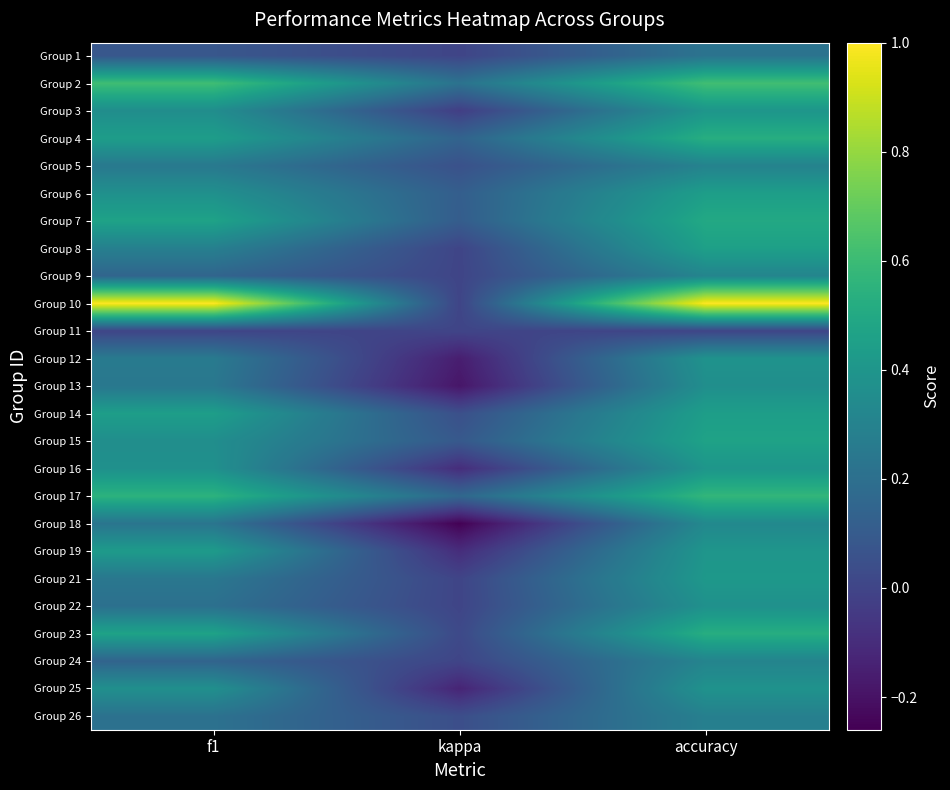

Reading left to right, extract all data points from this chart.

Group 1: f1=0.1	kappa=0.0	accuracy=0.2
Group 2: f1=0.6	kappa=0.2	accuracy=0.6
Group 3: f1=0.4	kappa=-0.0	accuracy=0.4
Group 4: f1=0.4	kappa=0.1	accuracy=0.5
Group 5: f1=0.3	kappa=0.1	accuracy=0.3
Group 6: f1=0.4	kappa=0.1	accuracy=0.4
Group 7: f1=0.5	kappa=0.1	accuracy=0.5
Group 8: f1=0.3	kappa=0.0	accuracy=0.5
Group 9: f1=0.1	kappa=0.0	accuracy=0.3
Group 10: f1=1.0	kappa=0.0	accuracy=1.0
Group 11: f1=0.0	kappa=0.0	accuracy=0.0
Group 12: f1=0.3	kappa=-0.2	accuracy=0.4
Group 13: f1=0.2	kappa=-0.2	accuracy=0.4
Group 14: f1=0.4	kappa=0.0	accuracy=0.4
Group 15: f1=0.4	kappa=0.1	accuracy=0.5
Group 16: f1=0.4	kappa=-0.1	accuracy=0.4
Group 17: f1=0.6	kappa=0.2	accuracy=0.6
Group 18: f1=0.2	kappa=-0.3	accuracy=0.3
Group 19: f1=0.4	kappa=-0.1	accuracy=0.4
Group 21: f1=0.2	kappa=0.0	accuracy=0.4
Group 22: f1=0.2	kappa=0.0	accuracy=0.4
Group 23: f1=0.5	kappa=0.0	accuracy=0.5
Group 24: f1=0.1	kappa=0.0	accuracy=0.3
Group 25: f1=0.4	kappa=-0.1	accuracy=0.4
Group 26: f1=0.2	kappa=0.0	accuracy=0.3